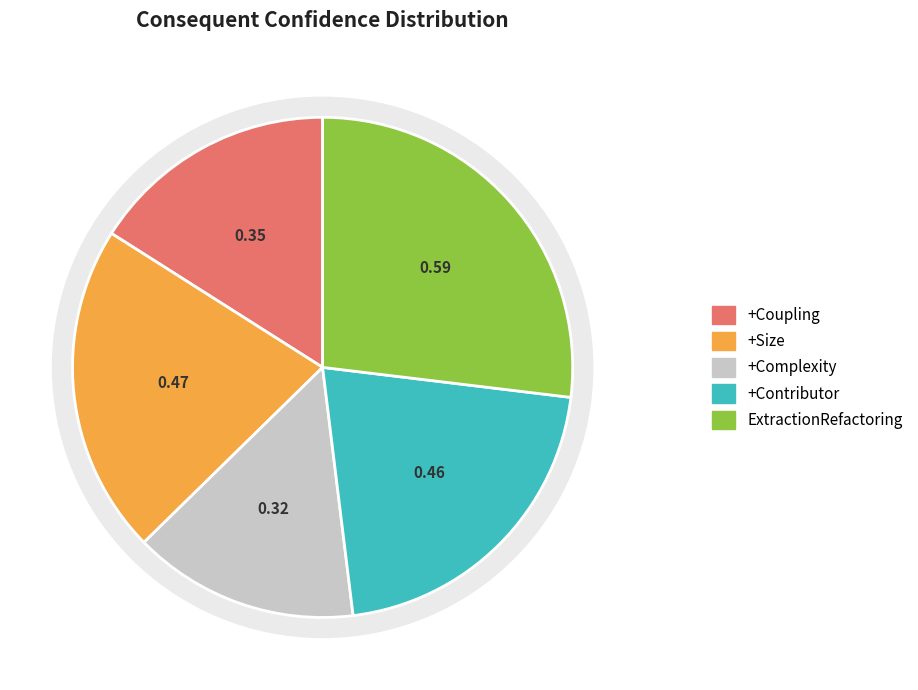

To the nearest percent, what percentage of the pie is +Coupling?

16%